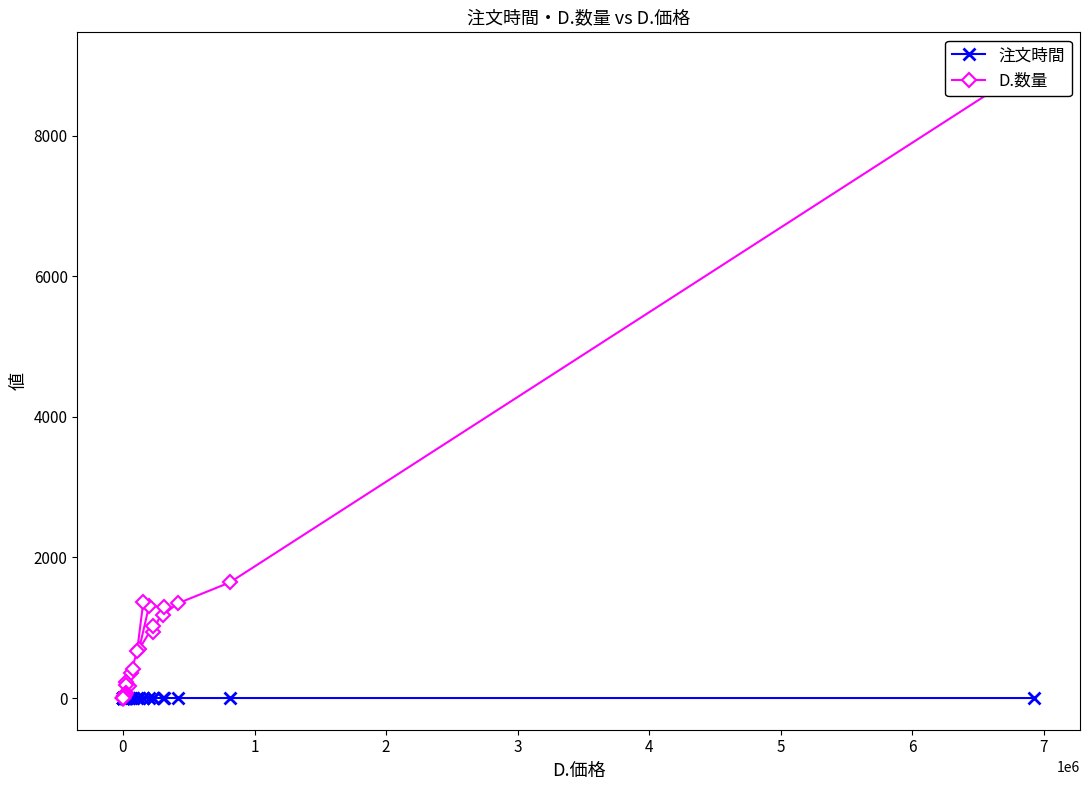

How many interior local peaks does the D.数量 series have?

8